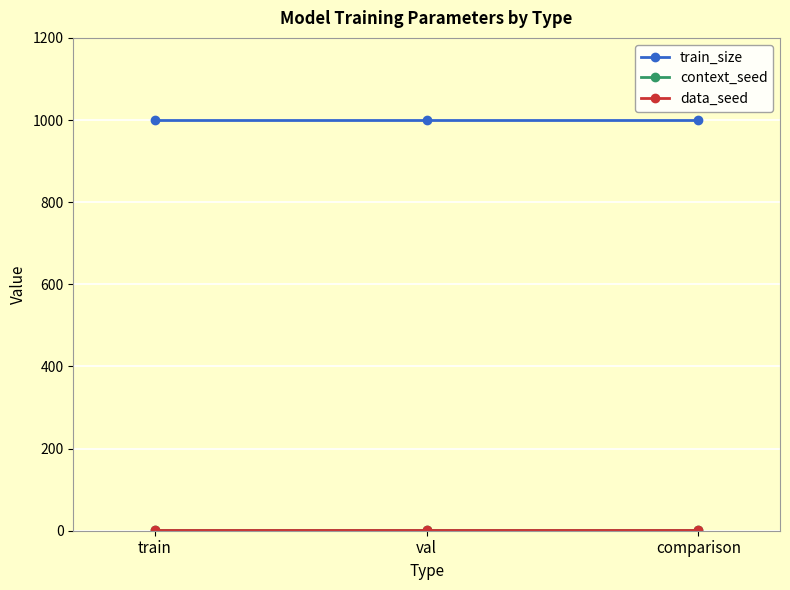

Between train and comparison, which is larger?

train